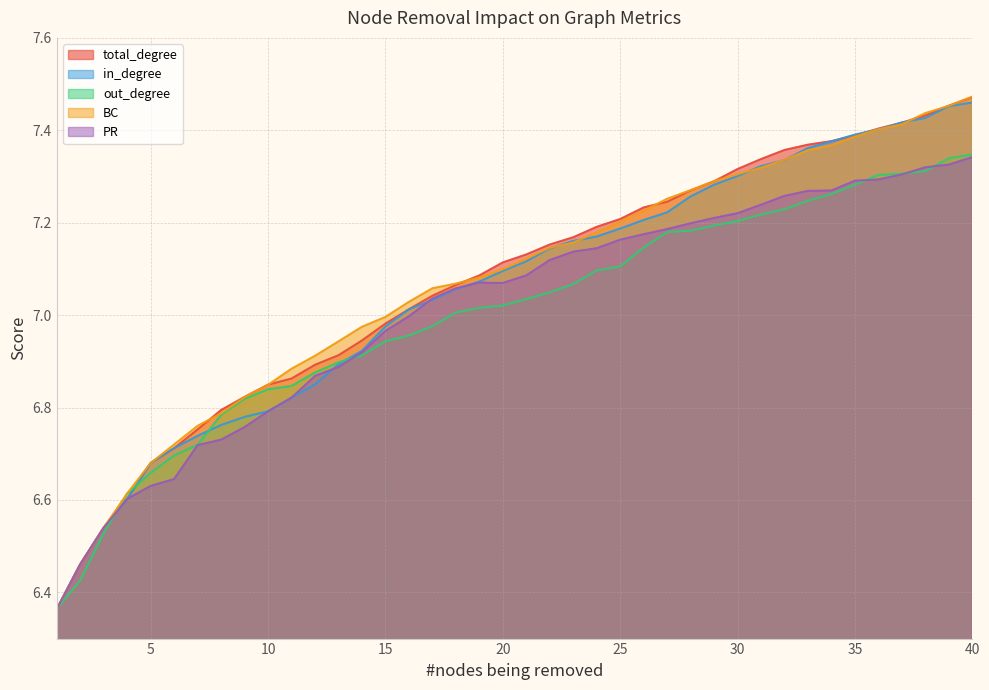

True or false: in_degree has a value of 7.3 at 29.

True